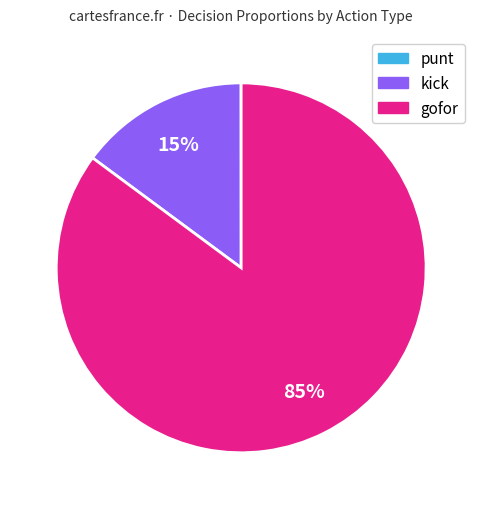

To the nearest percent, what is the difference between the largest and smallest slice percentages?

85%